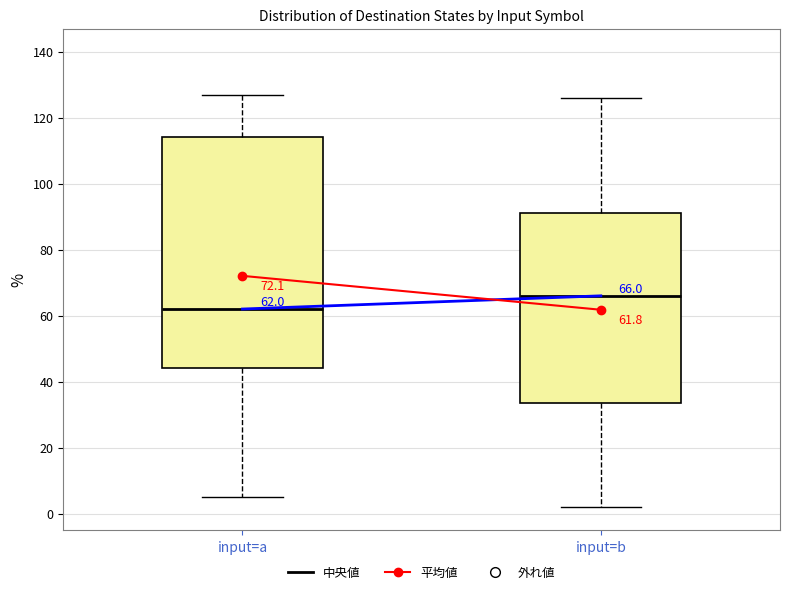

Comparing the boxes themselves (not the whiskers), which one is the tallest?

input=a